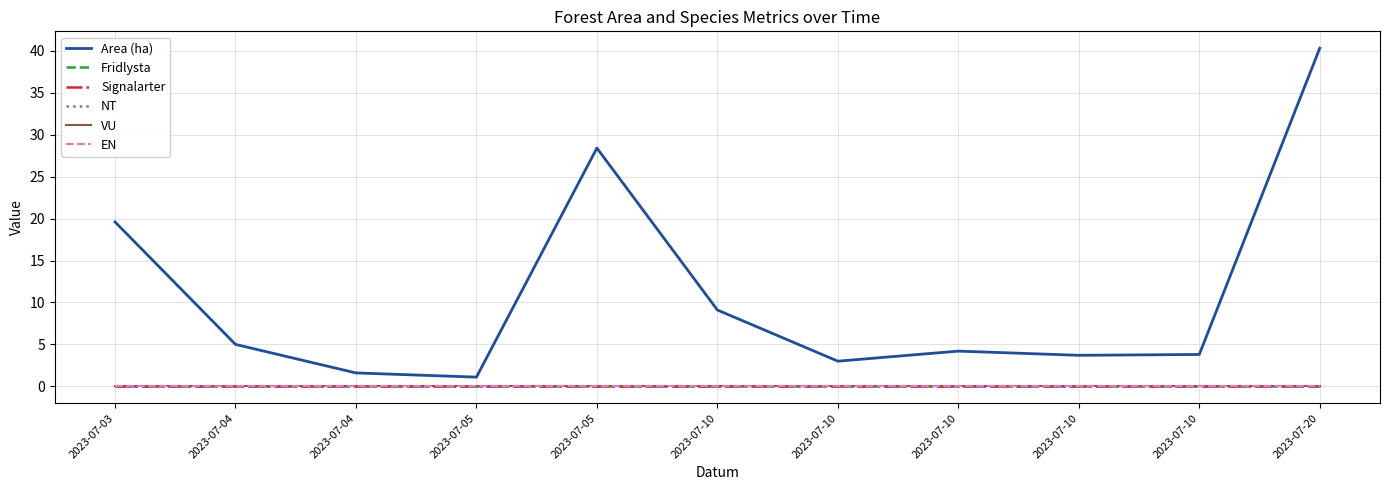

Rank the categories by Fridlysta value from lowest to highest.

2023-07-03, 2023-07-04, 2023-07-04, 2023-07-05, 2023-07-05, 2023-07-10, 2023-07-10, 2023-07-10, 2023-07-10, 2023-07-10, 2023-07-20